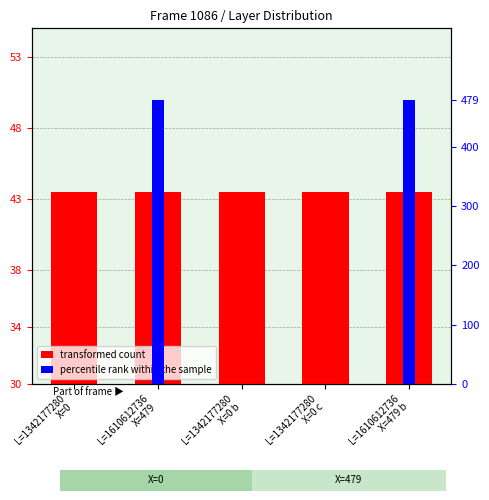

What is the difference between the percentile rank within the sample values at L=1342177280
X=0 b and L=1610612736
X=479 b?

479.0